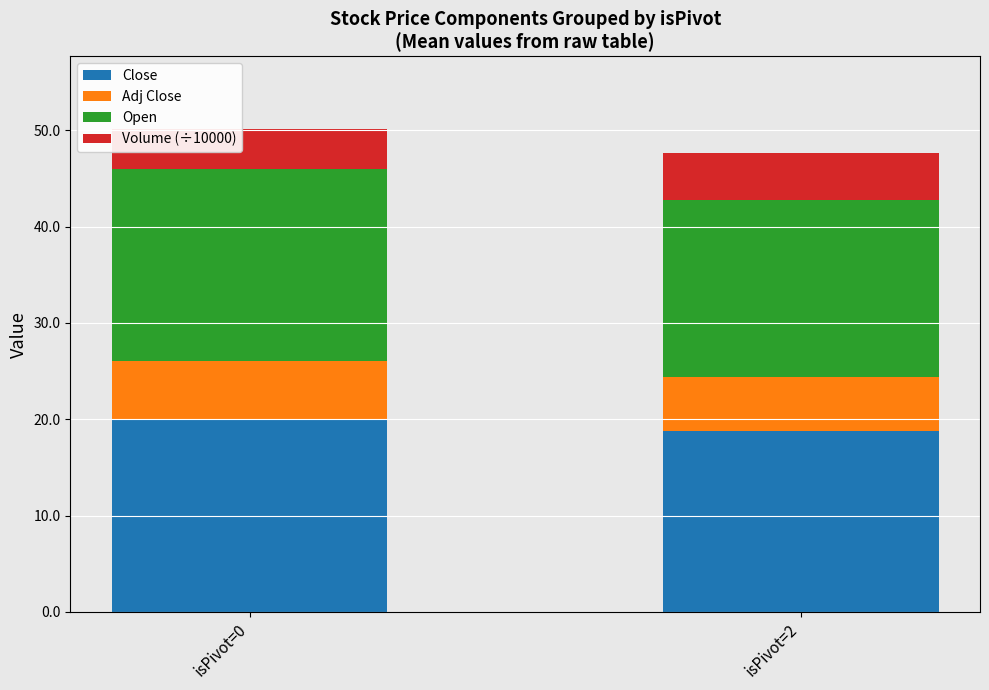

What is the difference between the Close values at isPivot=2 and isPivot=0?

1.3